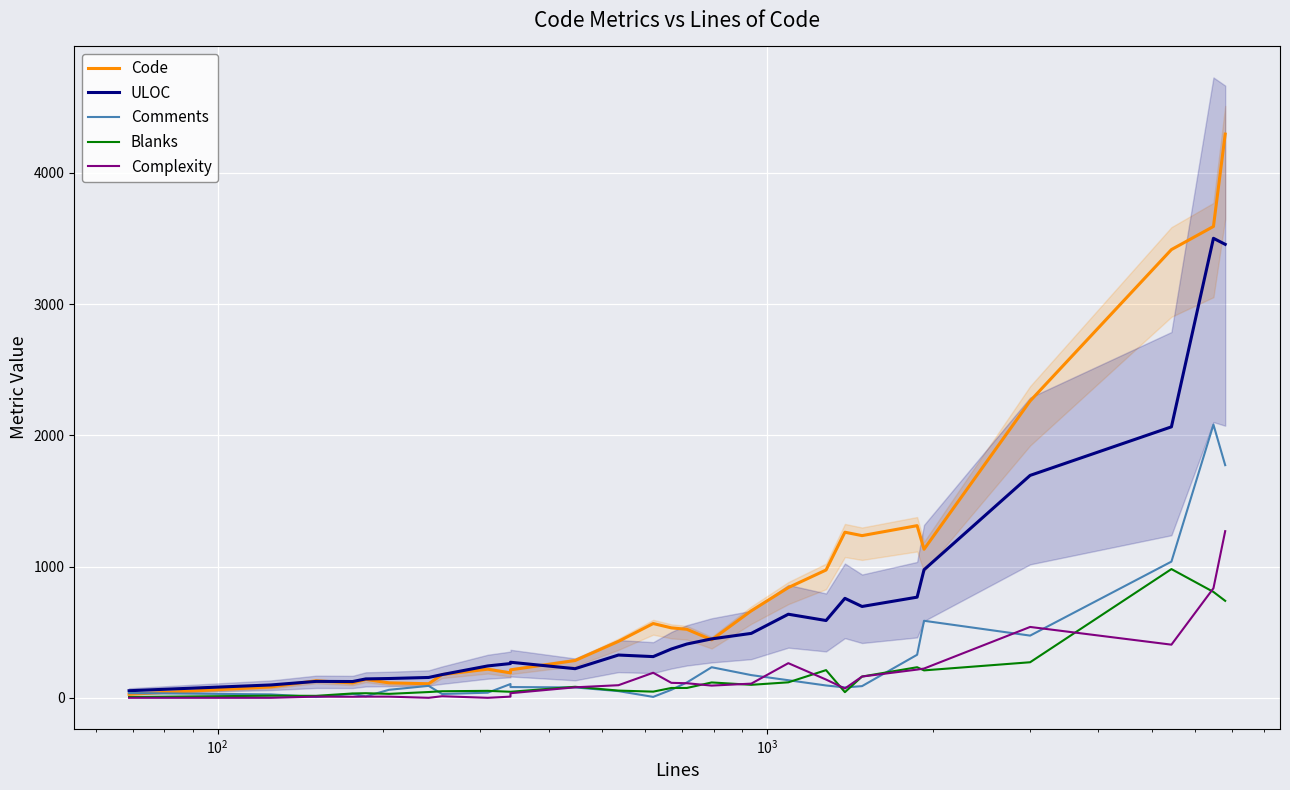

At how many categories does at least one series exceed 3407?

3